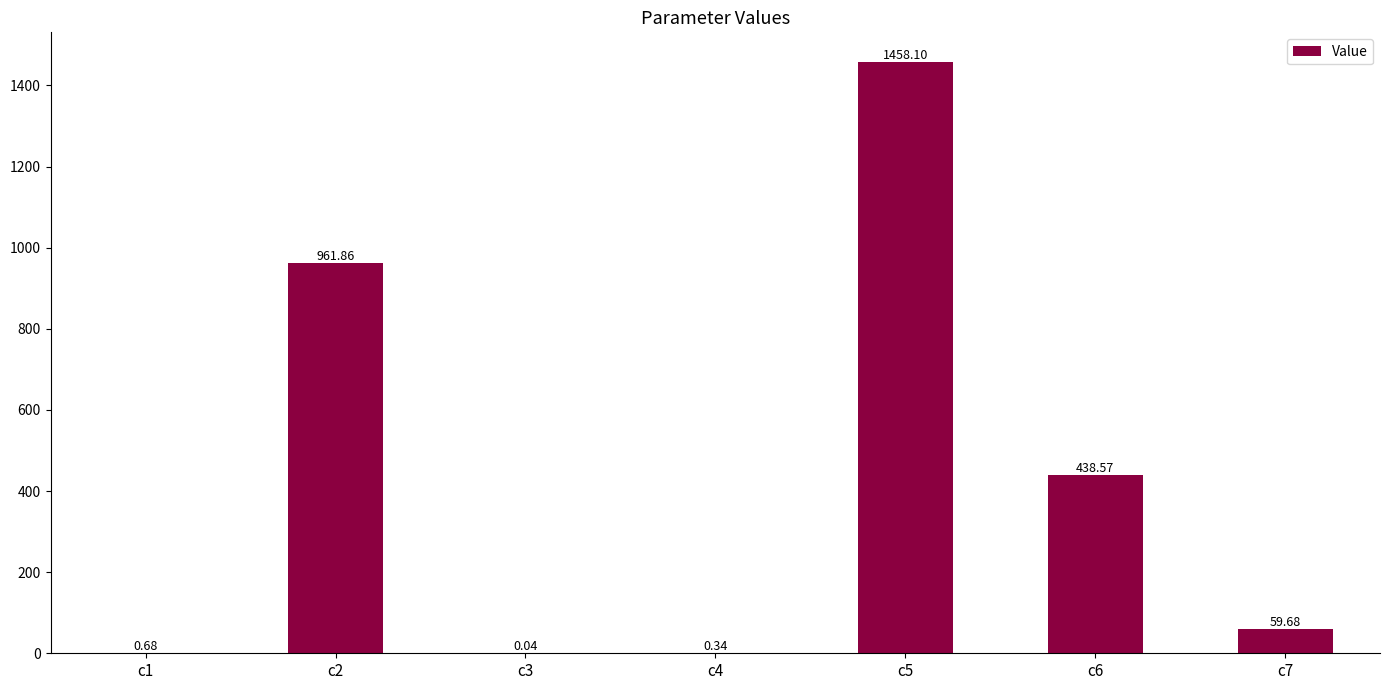

What is the sum of all values?

2919.3